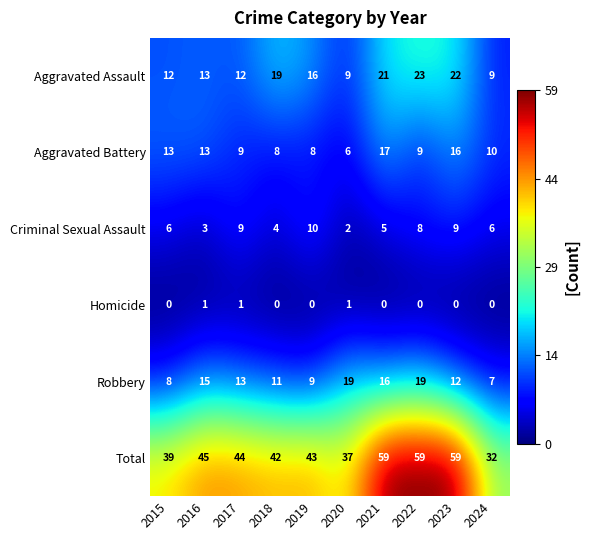

Which series has the widest spread of values?

Total